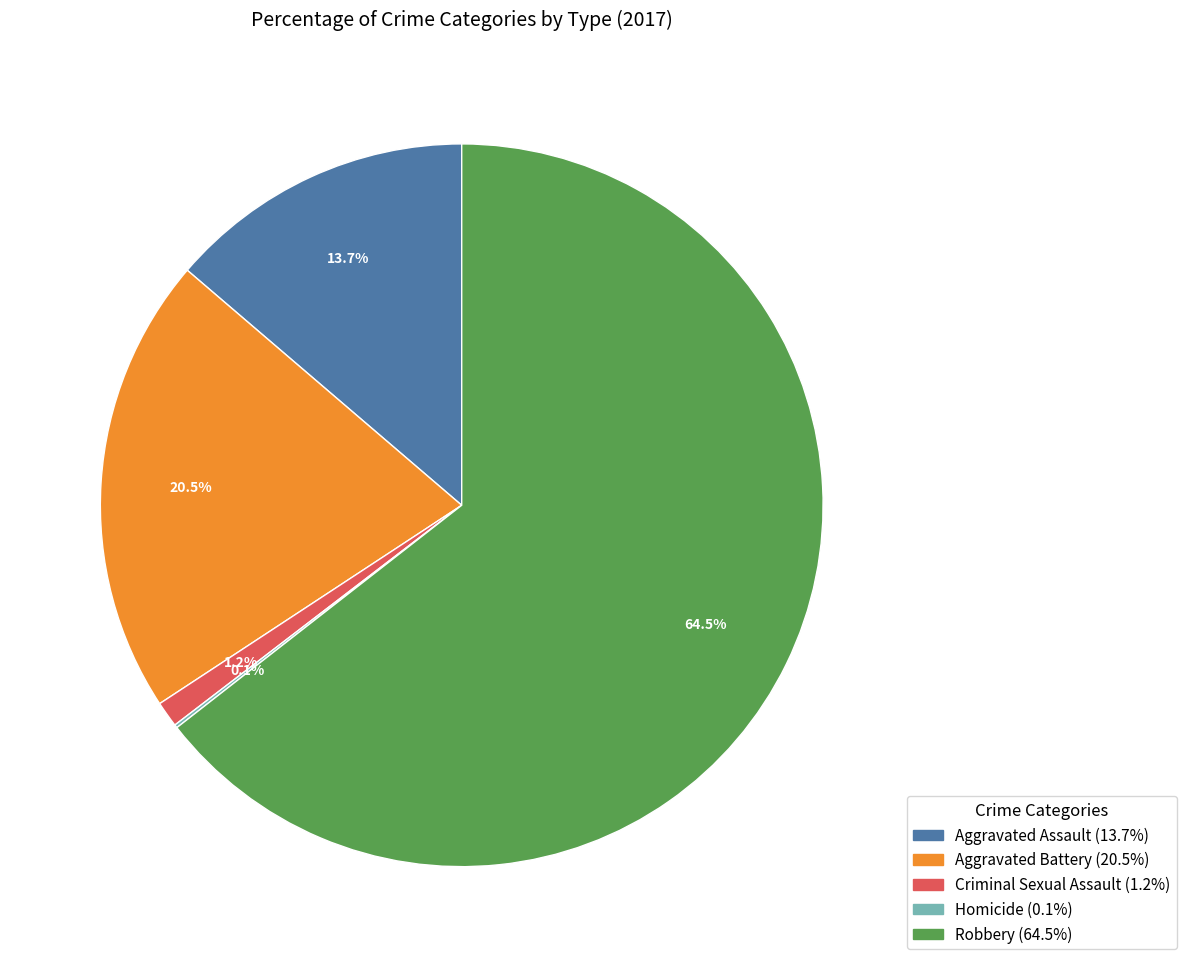

To the nearest percent, what is the average slice percentage?

20%